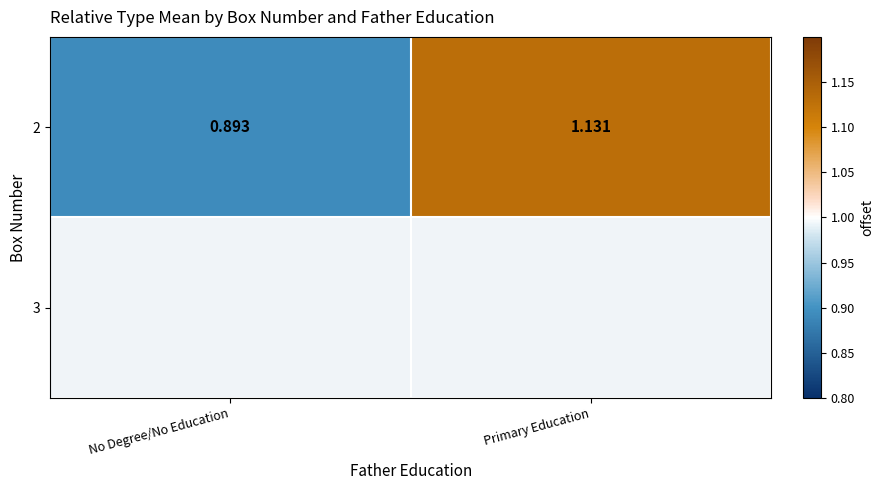

At which label does 2 reach its minimum?

No Degree/No Education